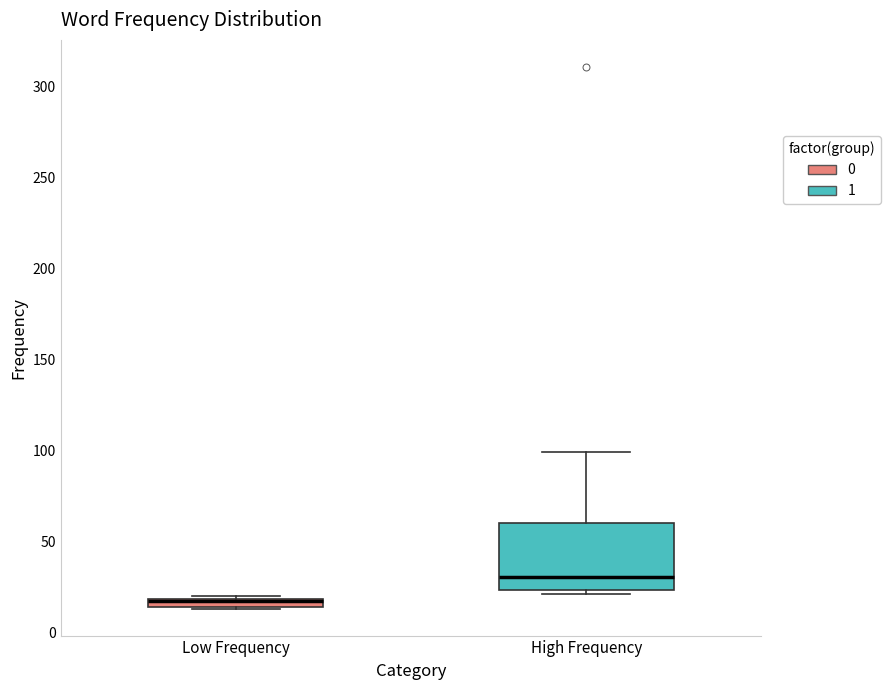

Where is the upper edge of the box for High Frequency on the y-axis? The values are not printed on the chart, so give them approximately, as read against the axis.

60